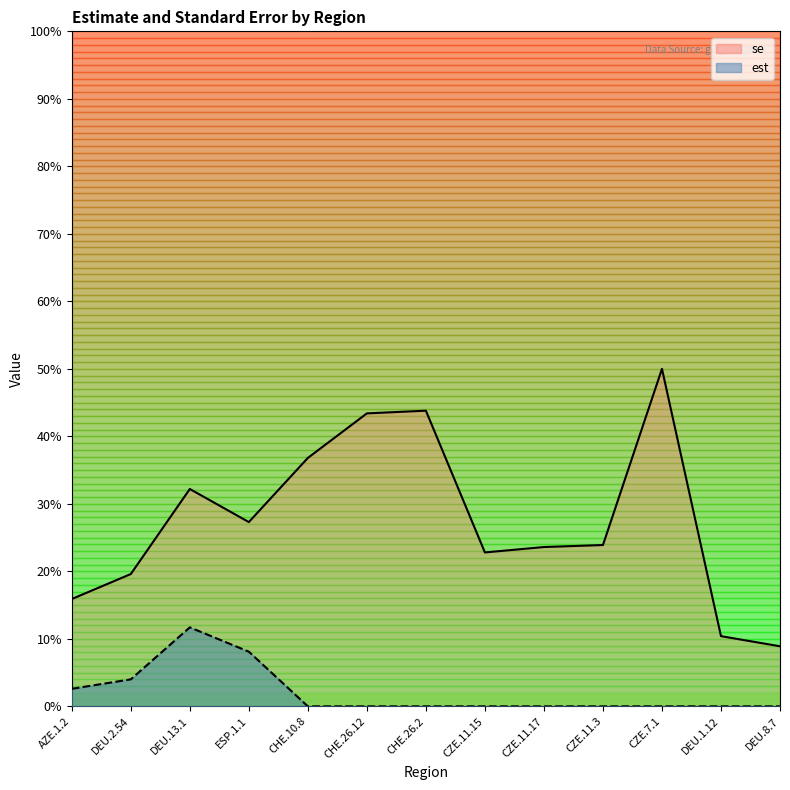

Reading right to left, list all the values displayed in this chart.

est: DEU.8.7=0.0	DEU.1.12=0.0	CZE.7.1=0.0	CZE.11.3=0.0	CZE.11.17=0.0	CZE.11.15=0.0	CHE.26.2=0.0	CHE.26.12=0.0	CHE.10.8=0.0	ESP.1.1=0.1	DEU.13.1=0.1	DEU.2.54=0.0	AZE.1.2=0.0
se: DEU.8.7=0.1	DEU.1.12=0.1	CZE.7.1=0.5	CZE.11.3=0.2	CZE.11.17=0.2	CZE.11.15=0.2	CHE.26.2=0.4	CHE.26.12=0.4	CHE.10.8=0.4	ESP.1.1=0.3	DEU.13.1=0.3	DEU.2.54=0.2	AZE.1.2=0.2